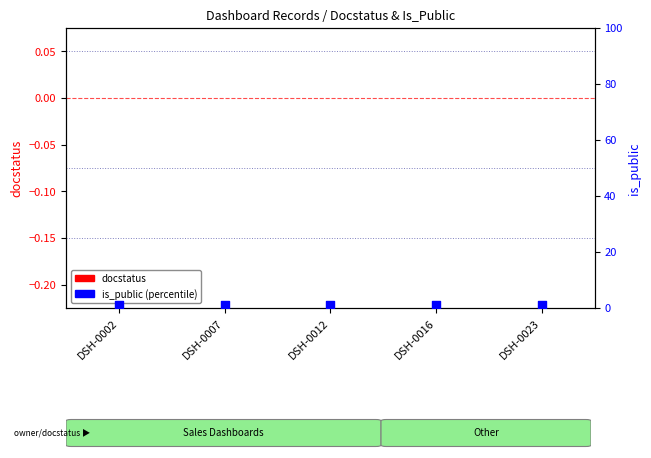

At which category is the sum across all series the highest?

DSH-0002